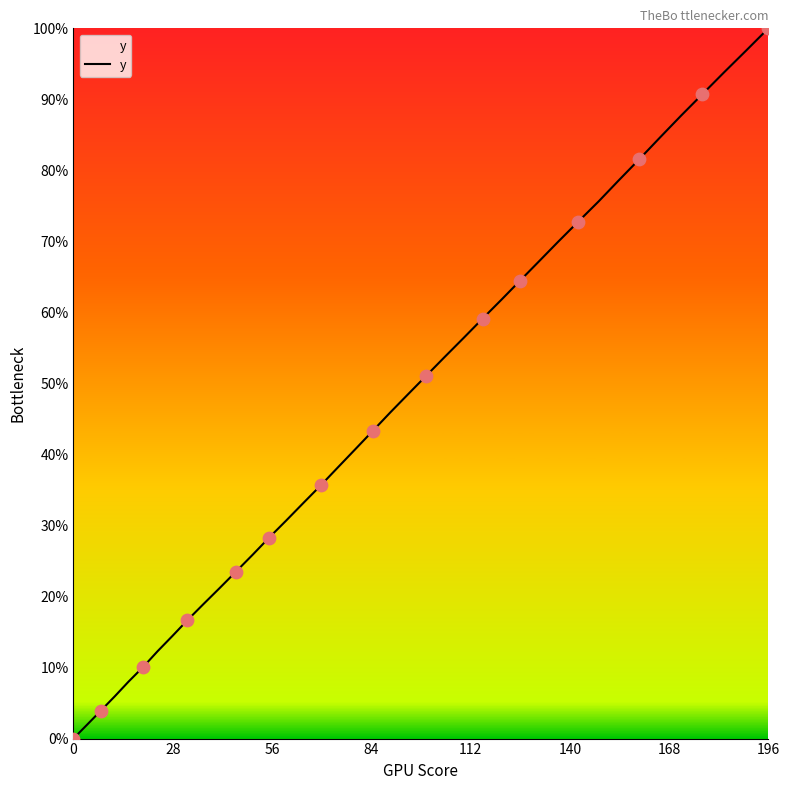

What is the difference between the maximum and minimum values?

100.0